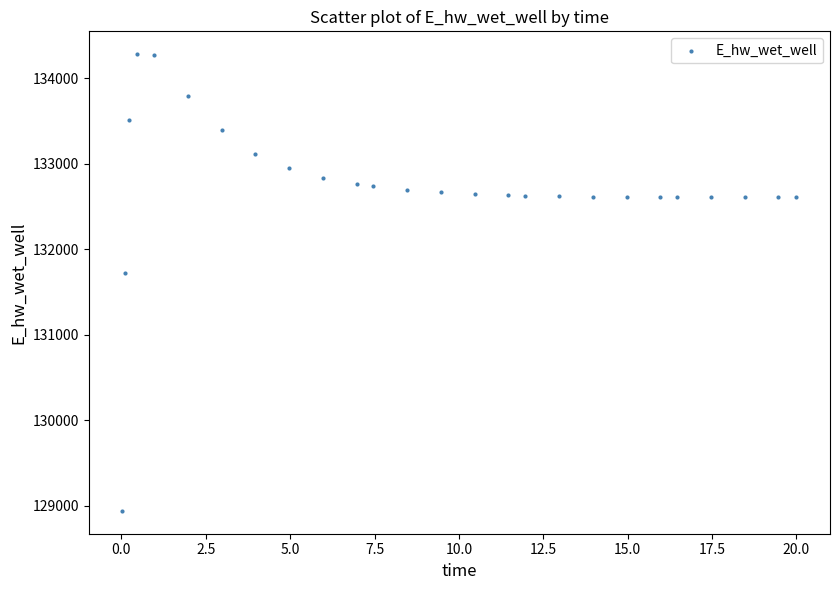

What Y value in the scatter plot is closest to 131613?

131728.5